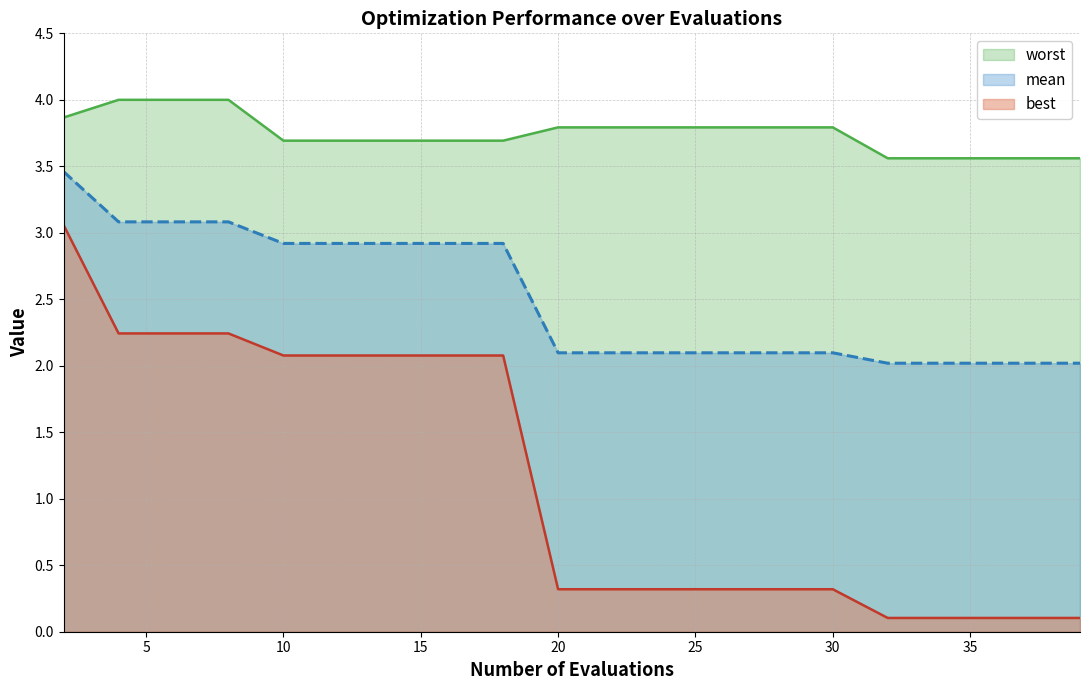

What is the value of the worst point at the 13th from the left?

3.8